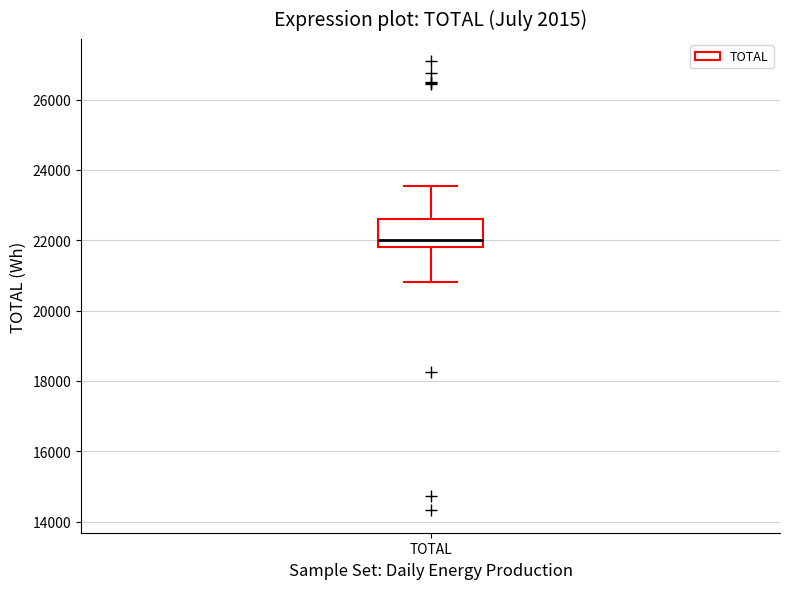

Where is the upper edge of the box for TOTAL on the y-axis? The values are not printed on the chart, so give them approximately, as read against the axis.

22600